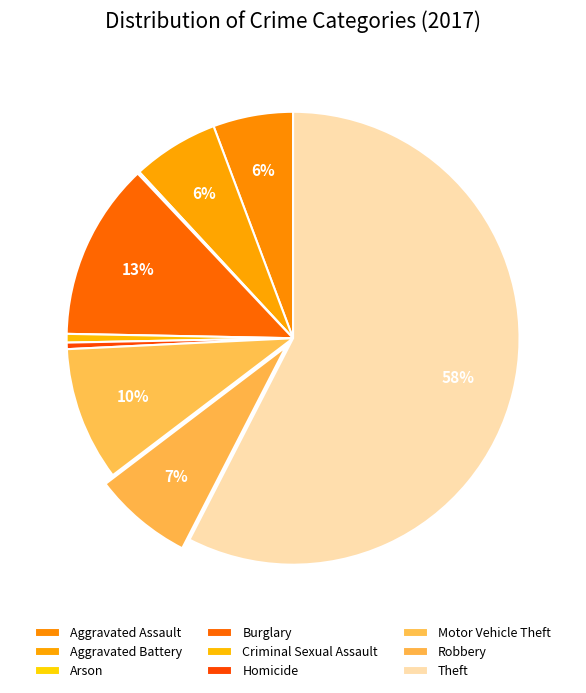

To the nearest percent, what is the combined percentage of Burglary and Arson?

13%